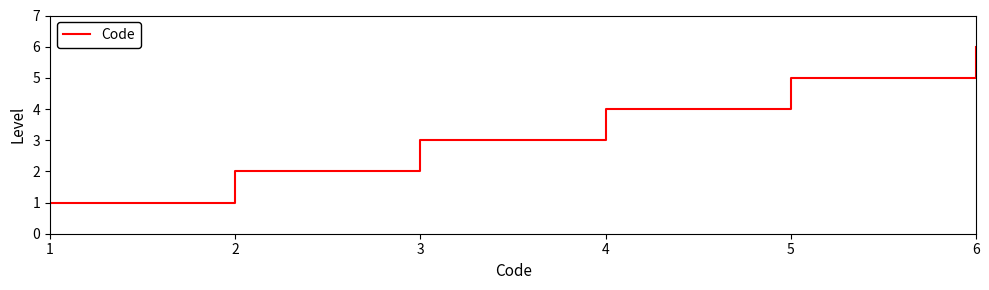

Which has a higher value, 3 or 1?

3